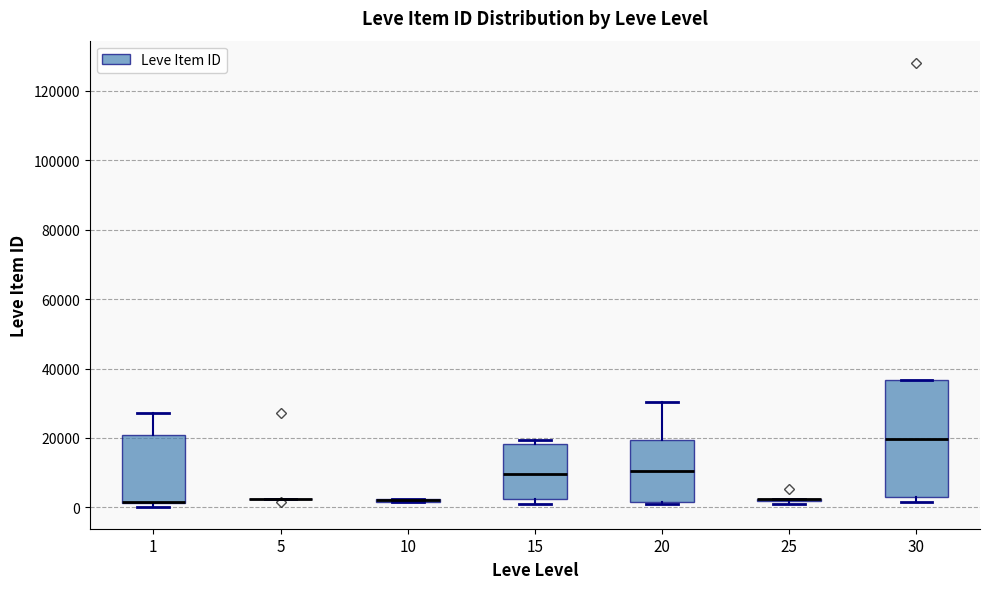

Comparing the boxes themselves (not the whiskers), which one is the tallest?

30